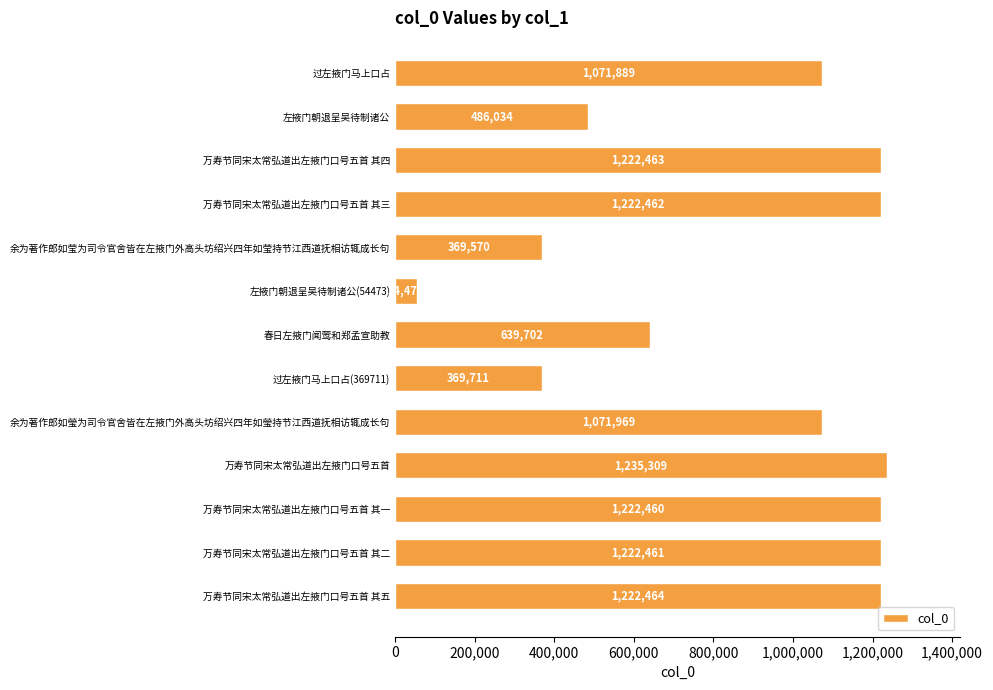

At which category does the chart reach its minimum across all series?

左掖门朝退呈吴待制诸公(54473)